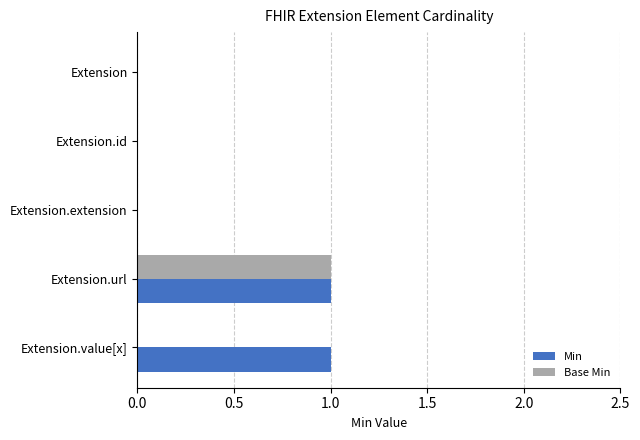

True or false: Base Min has a value of 1 at Extension.

False